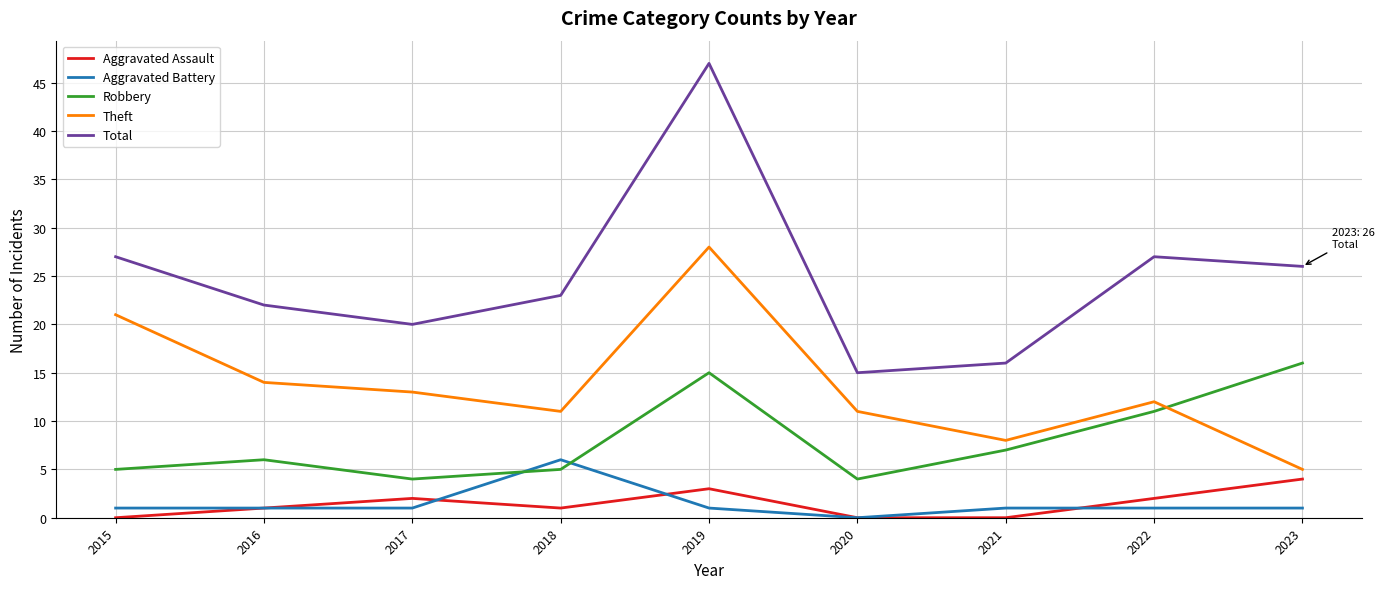

Reading left to right, what are all the values shown in this chart?

Aggravated Assault: 2015=0	2016=1	2017=2	2018=1	2019=3	2020=0	2021=0	2022=2	2023=4
Aggravated Battery: 2015=1	2016=1	2017=1	2018=6	2019=1	2020=0	2021=1	2022=1	2023=1
Robbery: 2015=5	2016=6	2017=4	2018=5	2019=15	2020=4	2021=7	2022=11	2023=16
Theft: 2015=21	2016=14	2017=13	2018=11	2019=28	2020=11	2021=8	2022=12	2023=5
Total: 2015=27	2016=22	2017=20	2018=23	2019=47	2020=15	2021=16	2022=27	2023=26